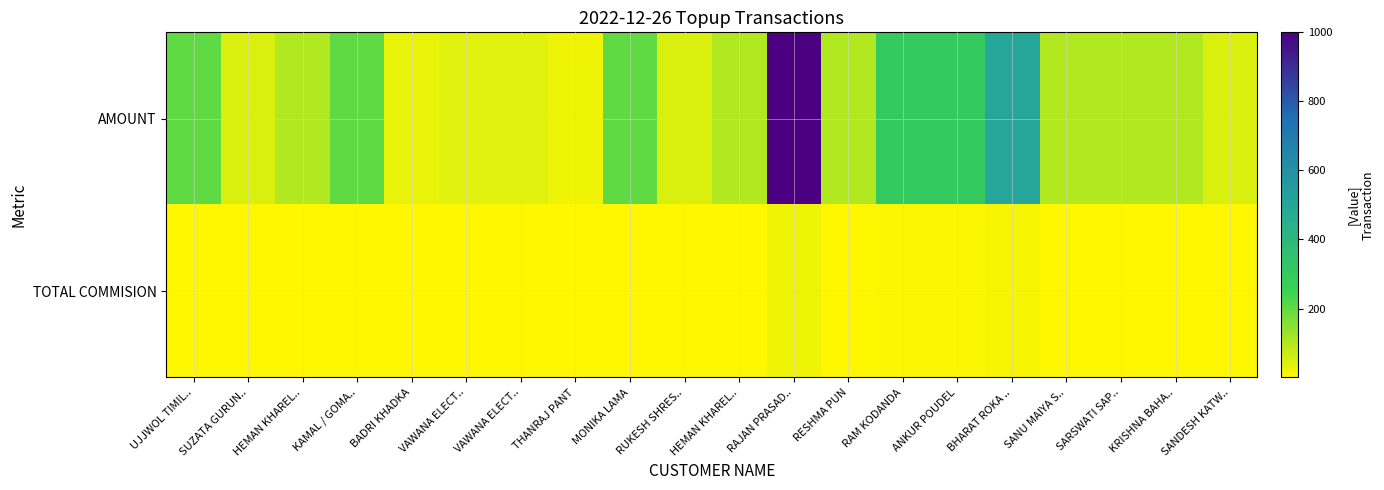

Count the number of categories in the chart.

20